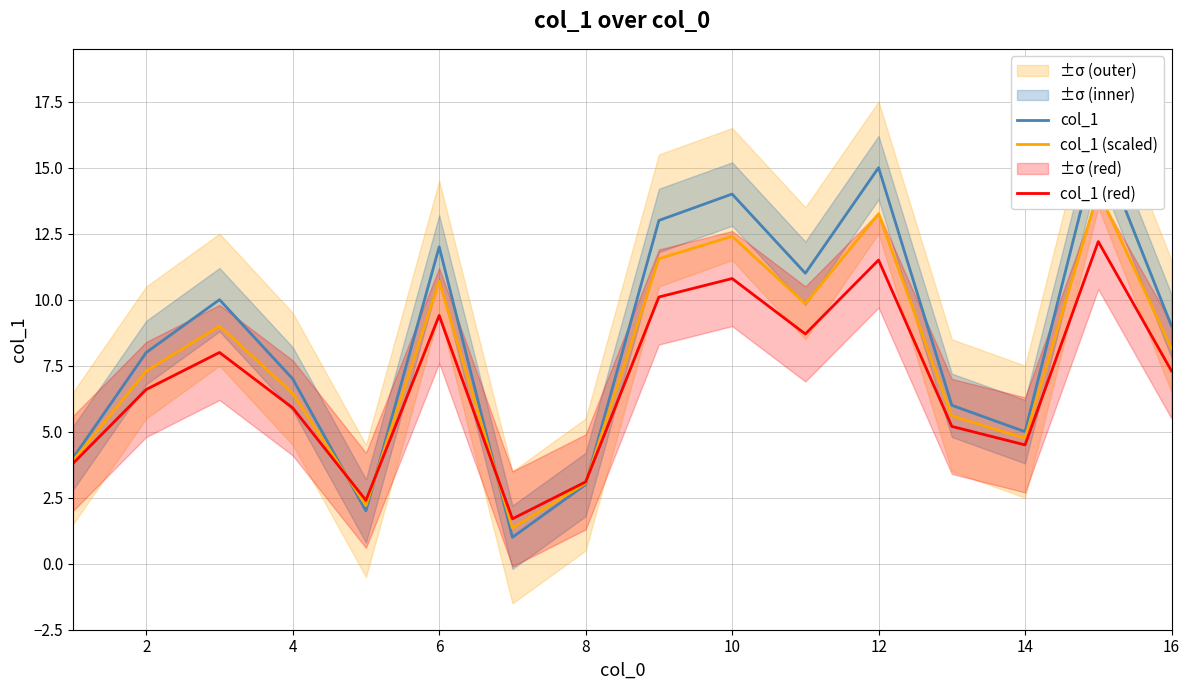

Which series has the widest spread of values?

col_1